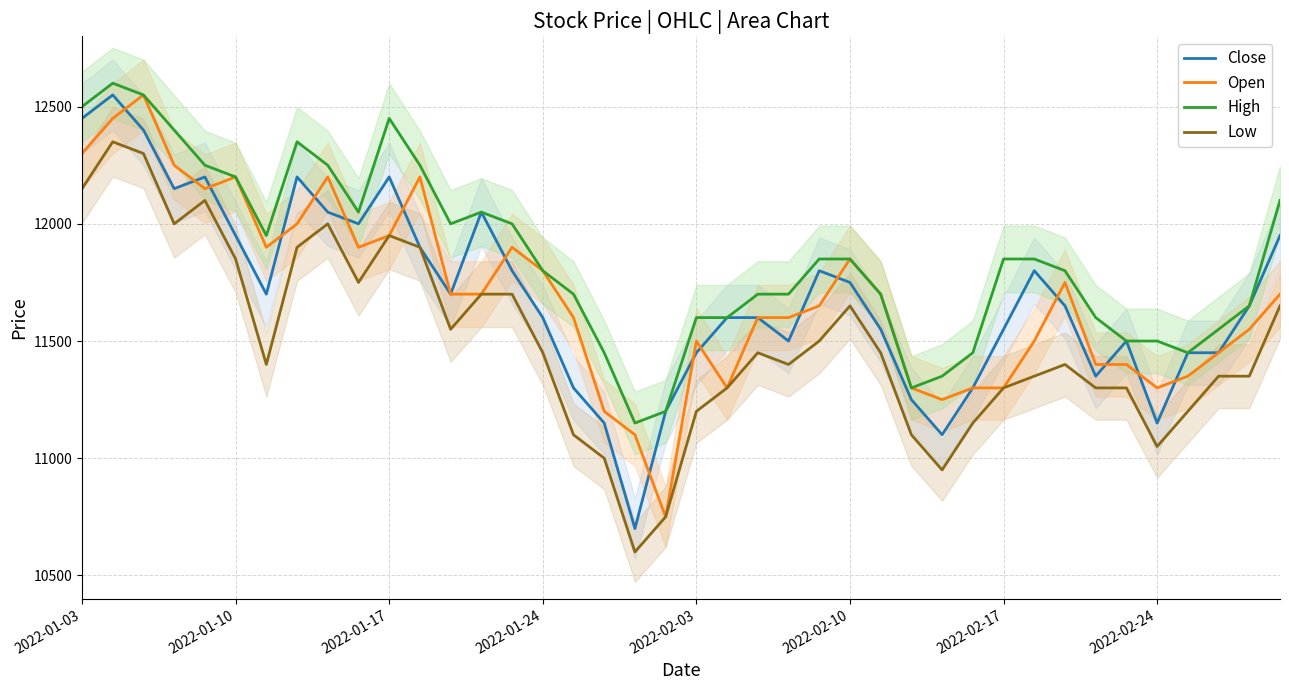

Read the High value at 2022-01-17.

12450